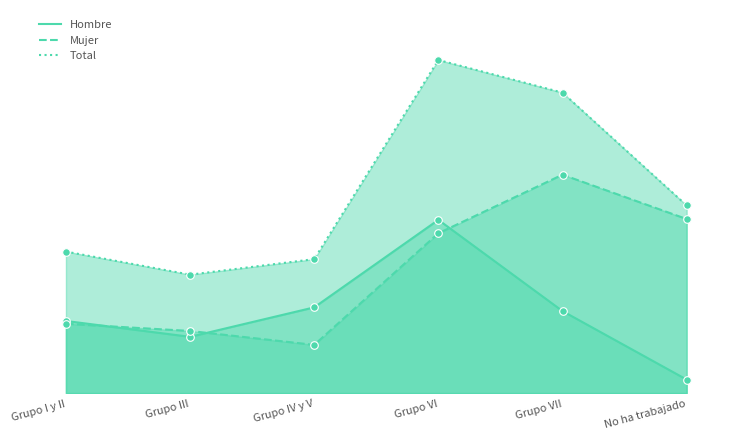

What are all the series names shown in the legend?

Hombre, Mujer, Total